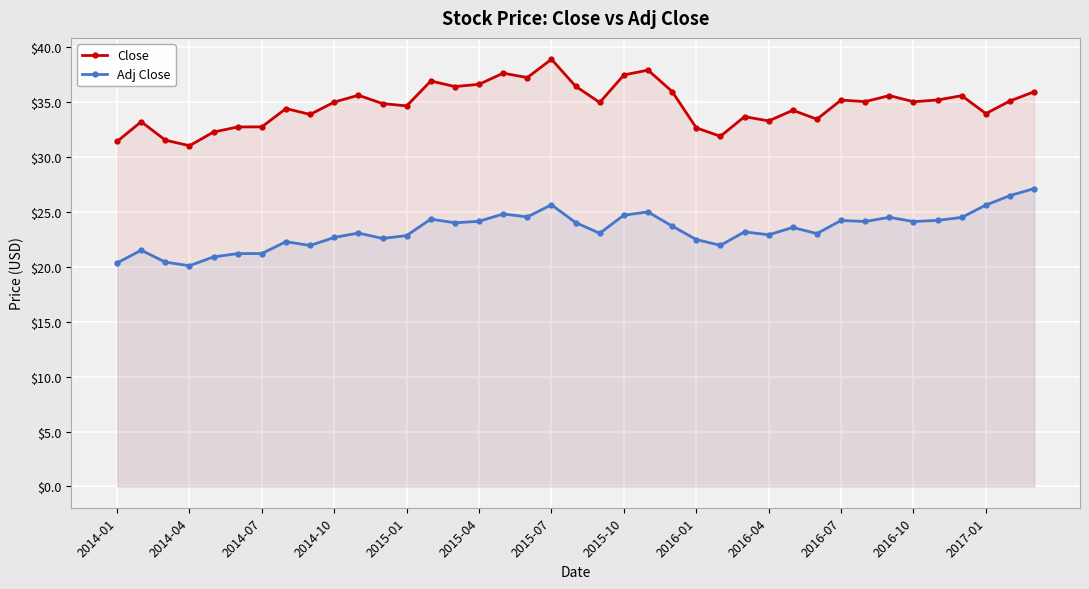

List the series in order of their peak value, lowest first.

Adj Close, Close